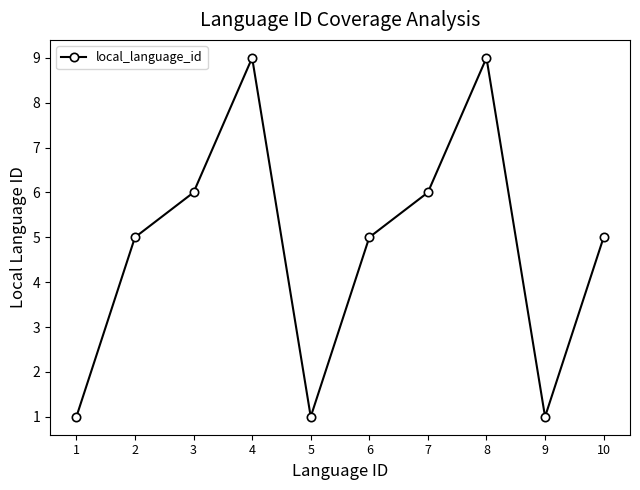

What is the change in value from 6 to 8?

+4